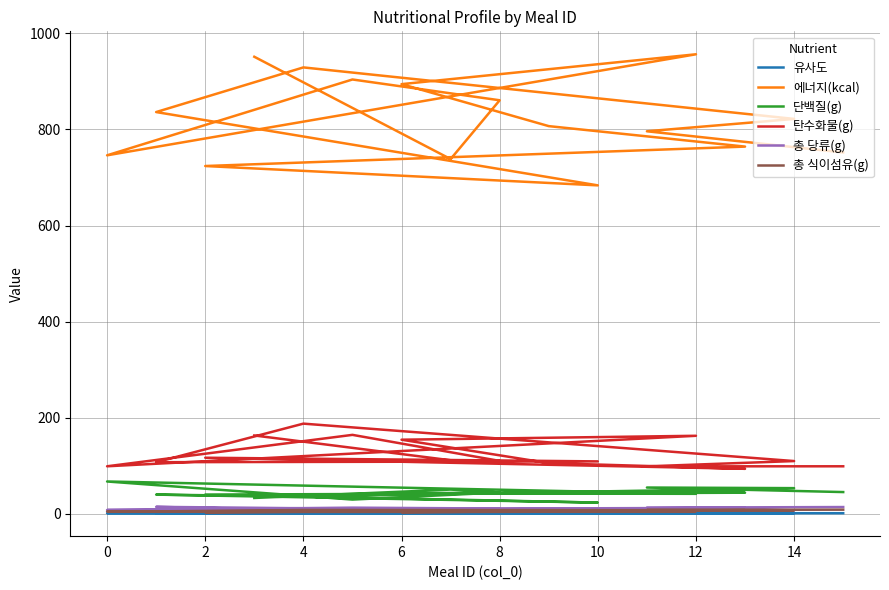

True or false: 총 식이섬유(g) and 탄수화물(g) cross at least once.

False